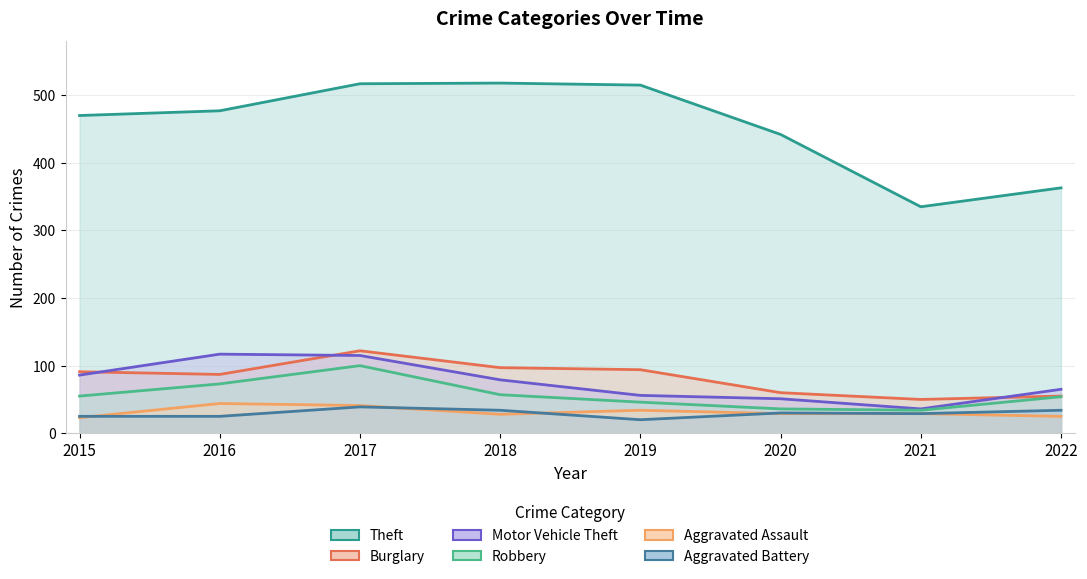

True or false: Burglary and Aggravated Assault intersect in this chart.

False